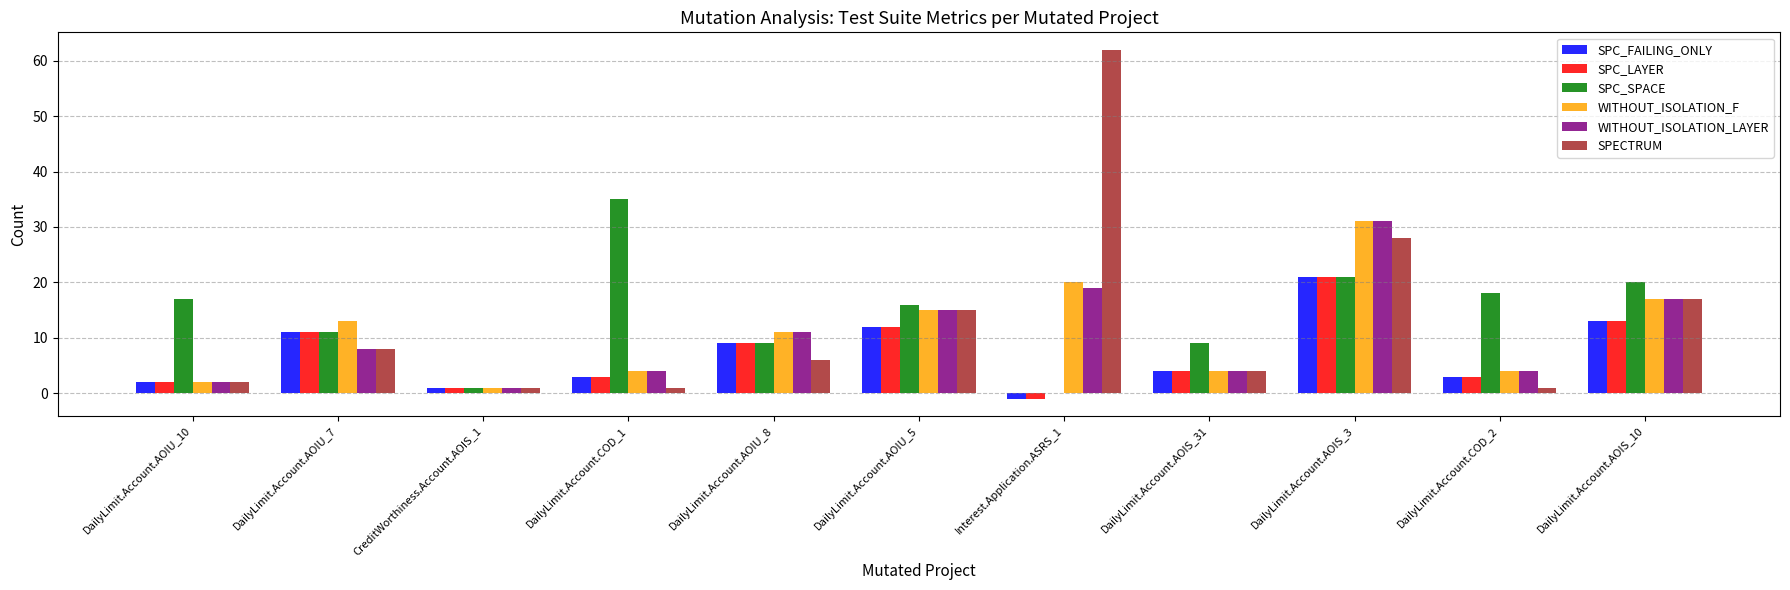

True or false: SPC_SPACE has a value of 25 at DailyLimit.Account.COD_2.

False